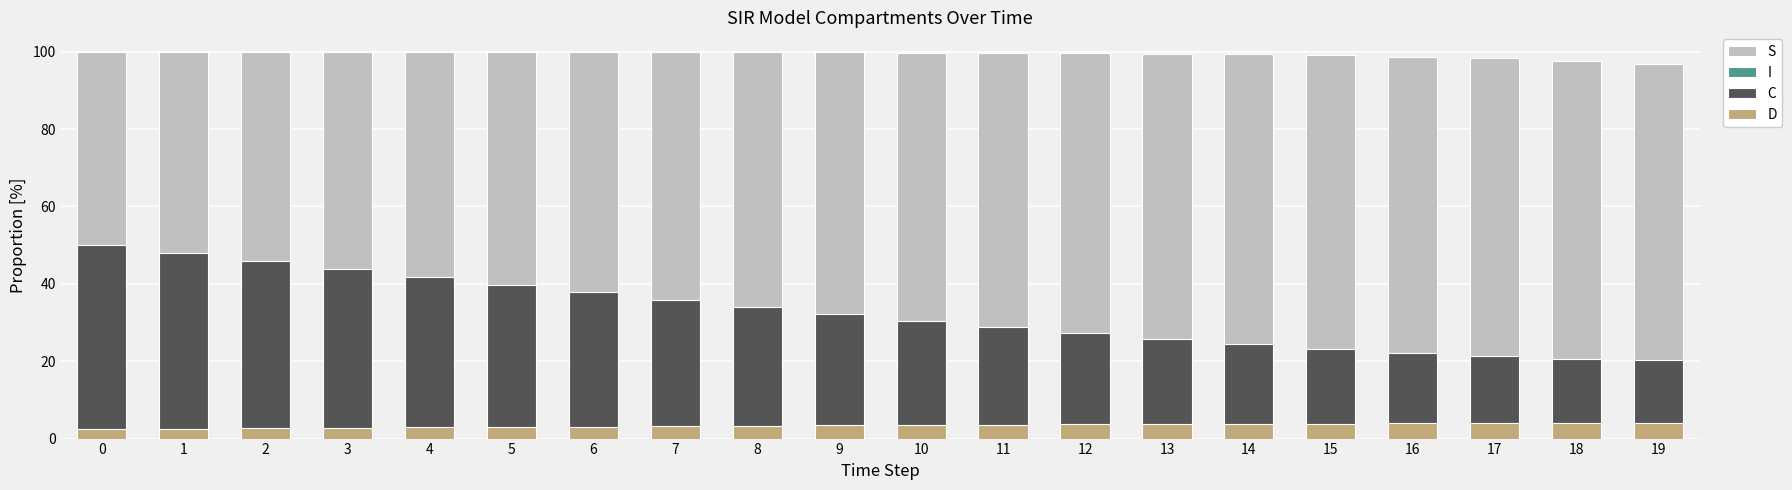

How many categories are shown in the chart?

20